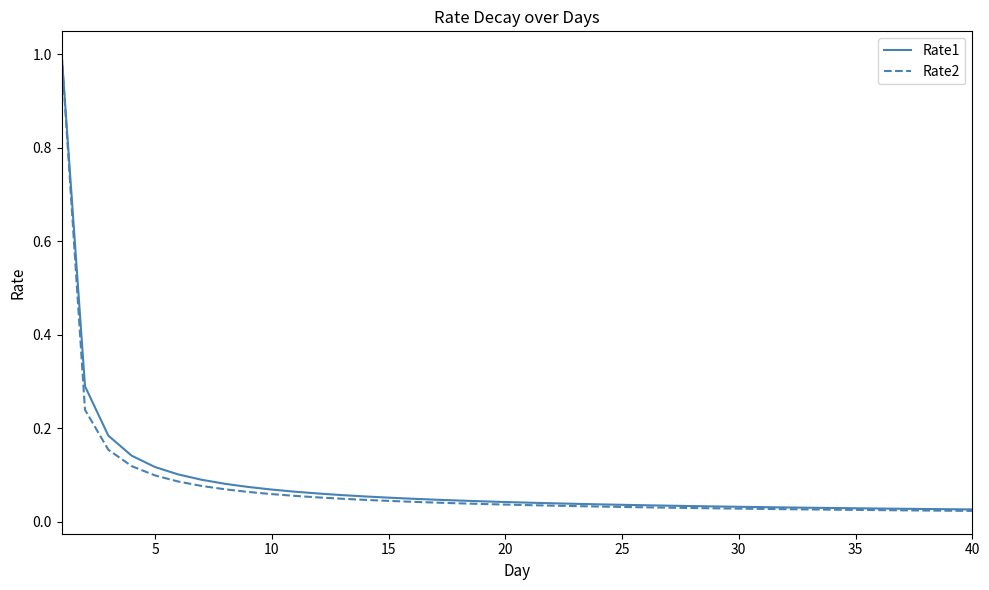

Which series has the largest range (max minus min)?

Rate2